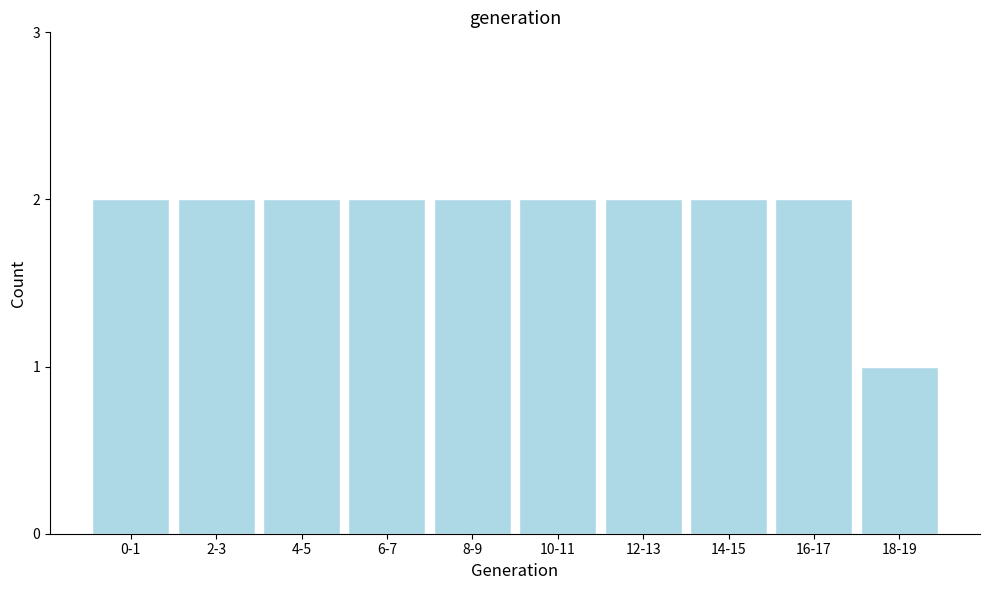

Reading left to right, list all the values displayed in this chart.

0-1=2	2-3=2	4-5=2	6-7=2	8-9=2	10-11=2	12-13=2	14-15=2	16-17=2	18-19=1